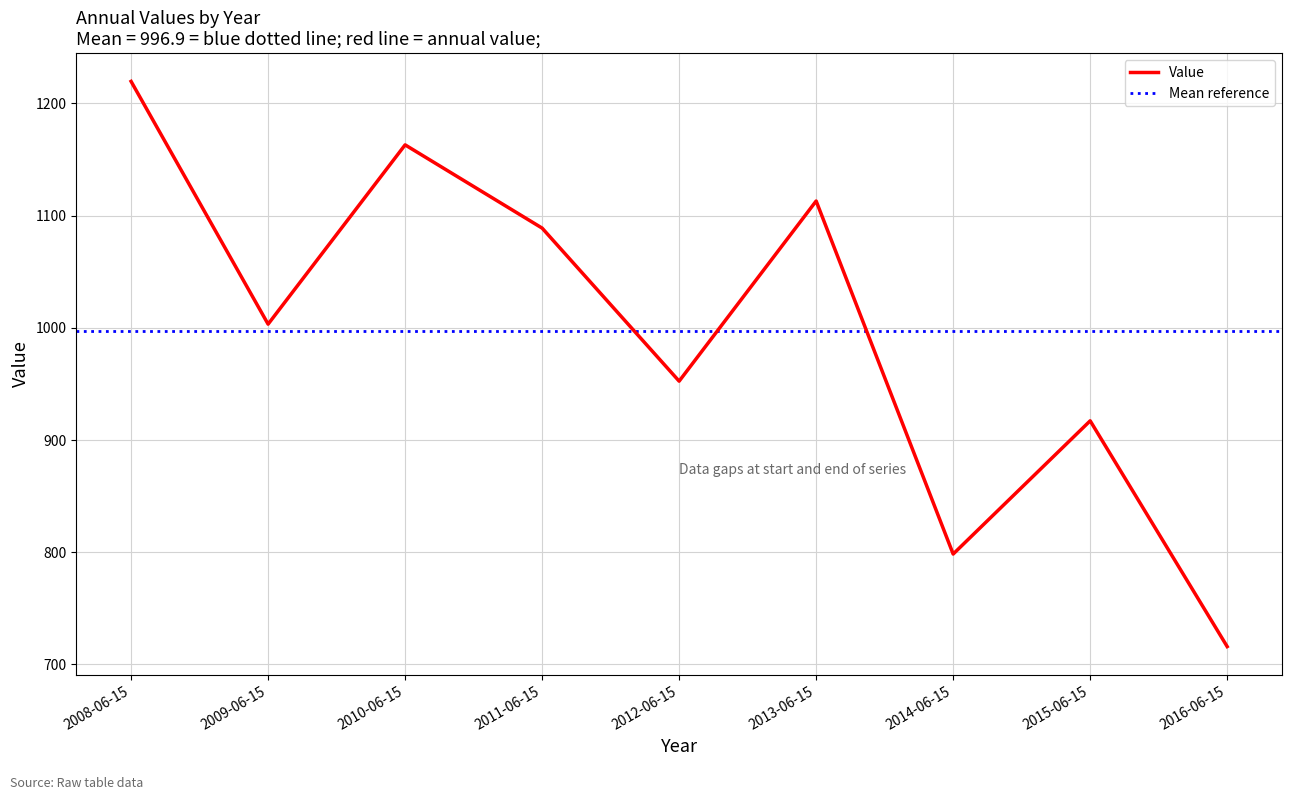

Reading right to left, what are all the values shown in this chart?

2016-06-15=715.9	2015-06-15=917.2	2014-06-15=798.4	2013-06-15=1113.1	2012-06-15=952.5	2011-06-15=1088.9	2010-06-15=1163.1	2009-06-15=1003.3	2008-06-15=1219.7